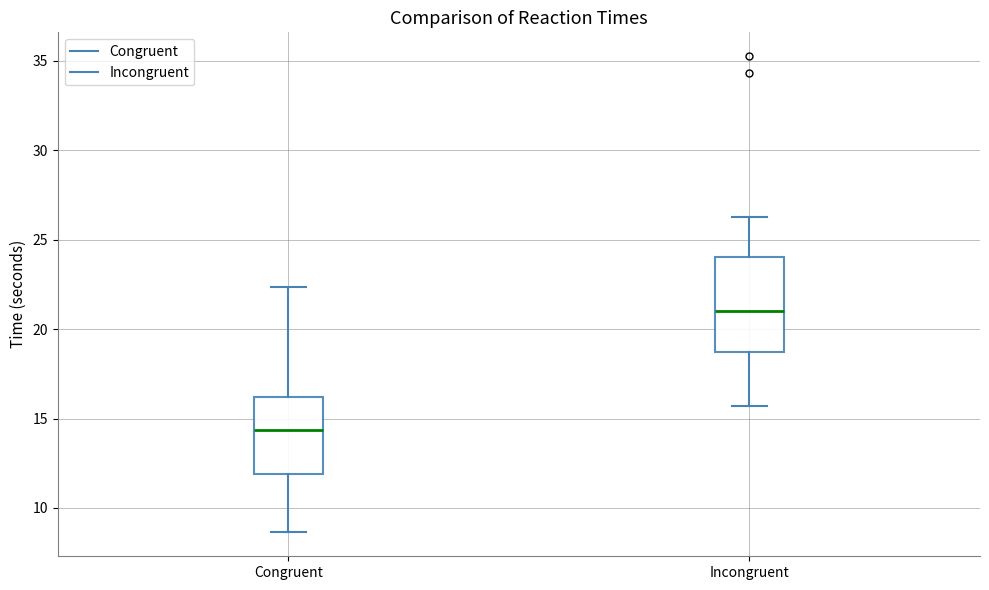

Which box's median line is the highest?

Incongruent